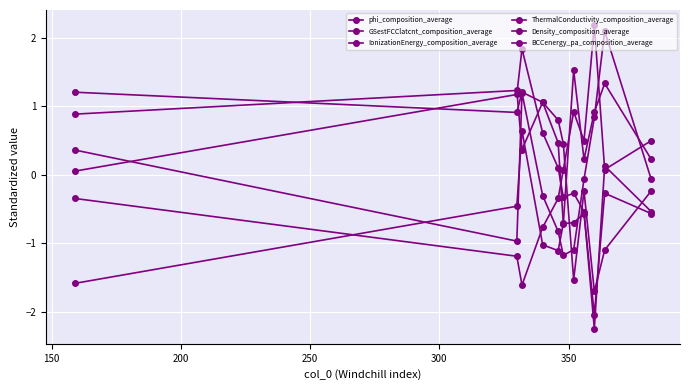

What is the maximum value shown in the chart?

2.2